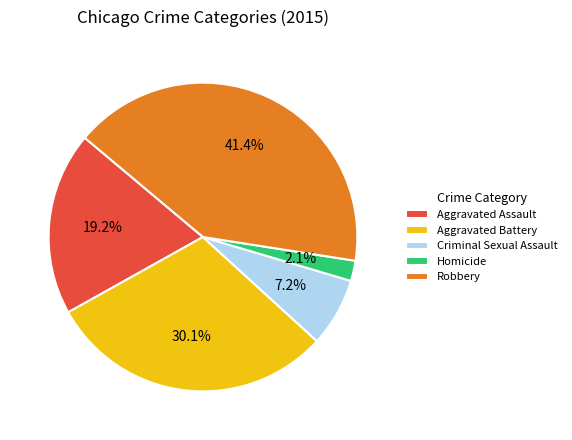

To the nearest percent, what percentage of the pie is Robbery?

41%